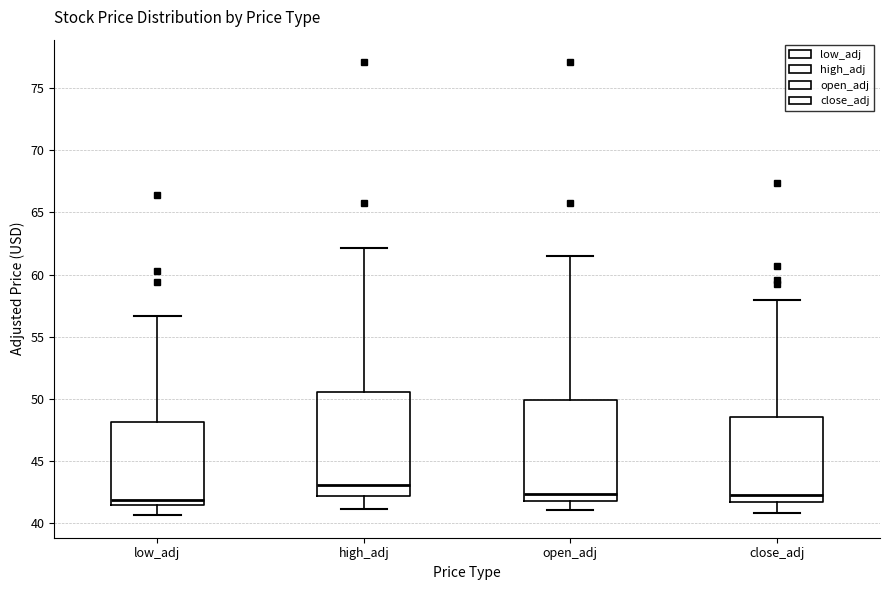

Reading left to right, transcribe this box plot: for each box, give where its median line is, the range the box spans, and where its two whiskers end, as read against the y-axis. The values are not printed on the chart, so give them approximately, as read against the axis.

low_adj: median 42.0, box 41.5 to 48.0, whiskers 40.5 to 56.5
high_adj: median 43.0, box 42.0 to 50.5, whiskers 41.0 to 62.0
open_adj: median 42.5, box 42.0 to 50.0, whiskers 41.0 to 61.5
close_adj: median 42.5, box 41.5 to 48.5, whiskers 41.0 to 58.0